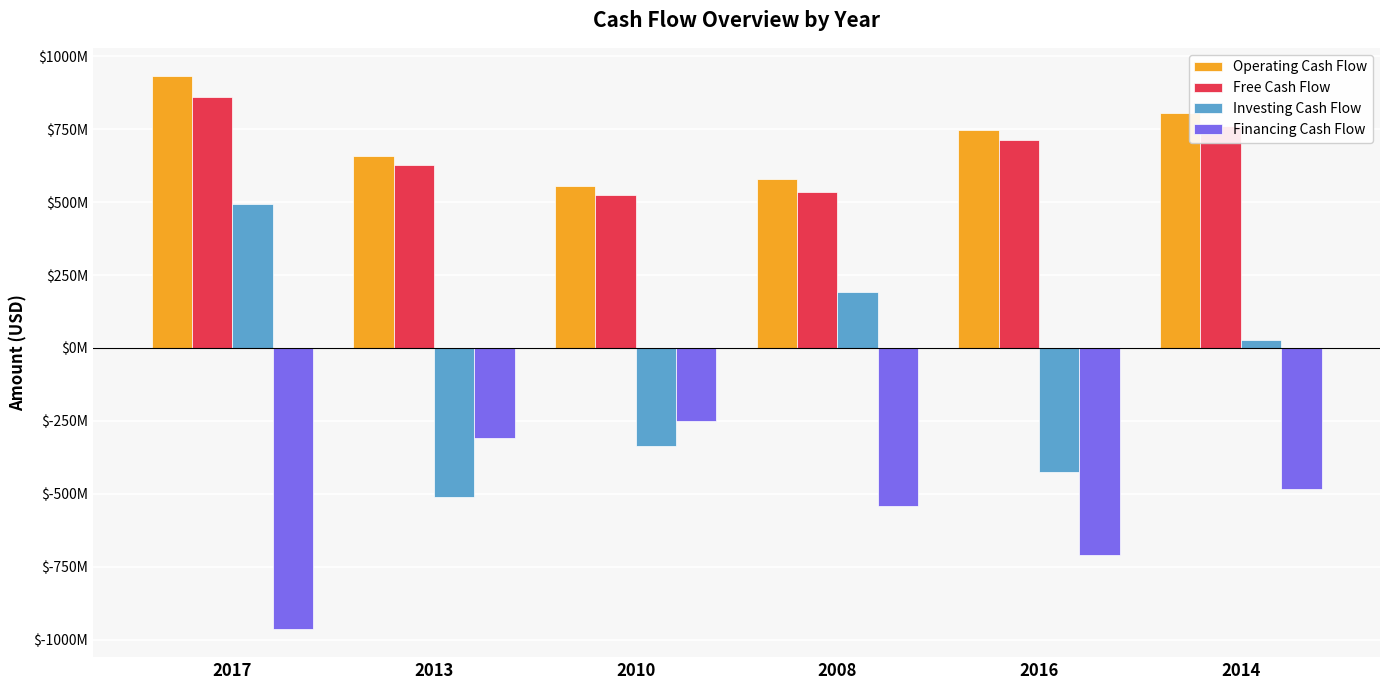

What is the sum of all Financing Cash Flow values?

-3263999000